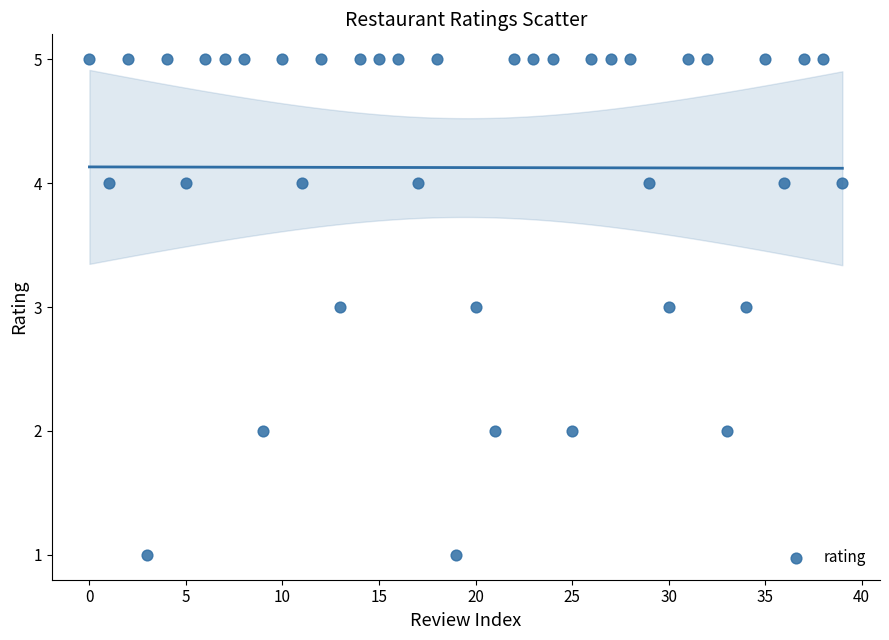

What is the range of Y values (max minus min)?

4